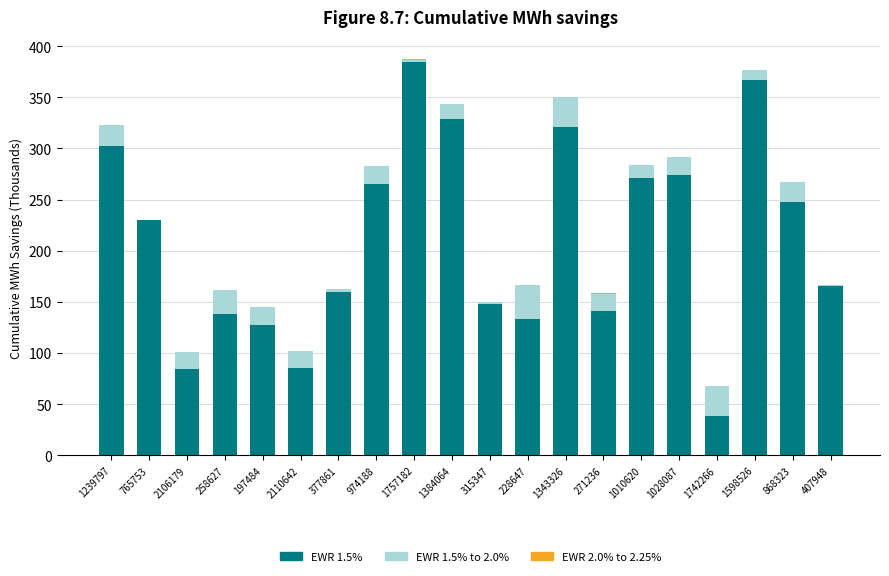

Count the number of data series in this chart.

3